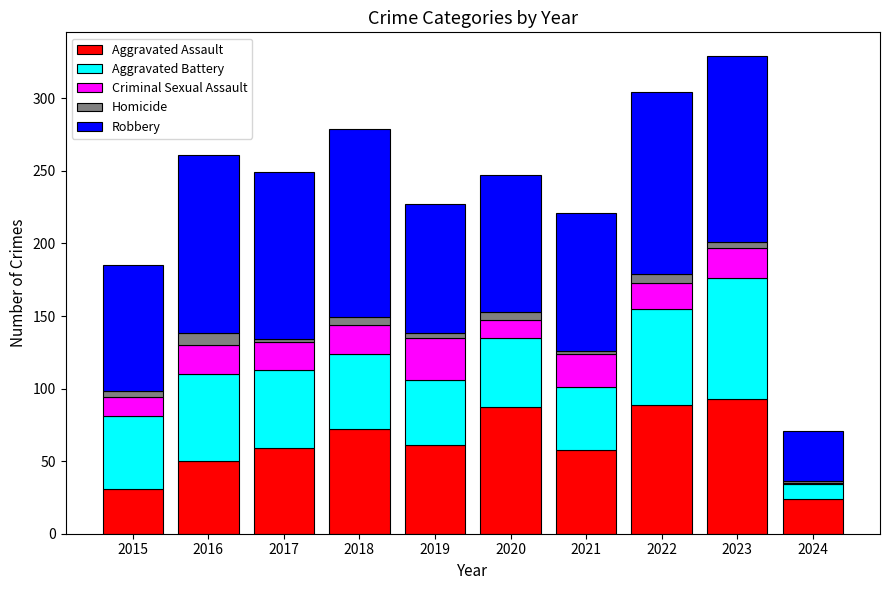

Where does the Aggravated Assault series first go above 61?

2018